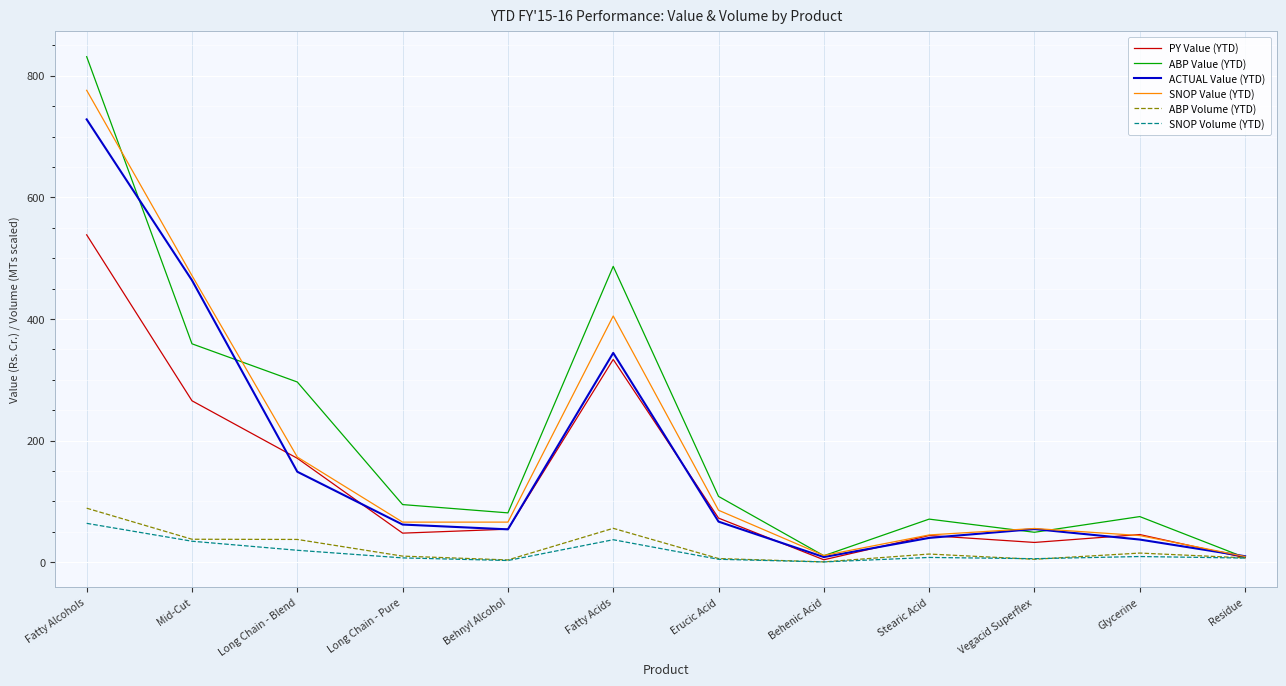

What is the difference between the highest and lowest values at Vegacid Superflex?

50.6